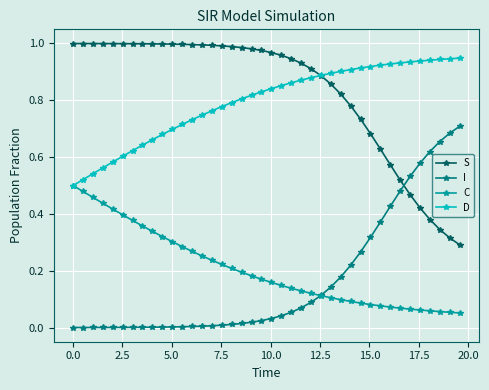

True or false: S and C cross at least once.

False